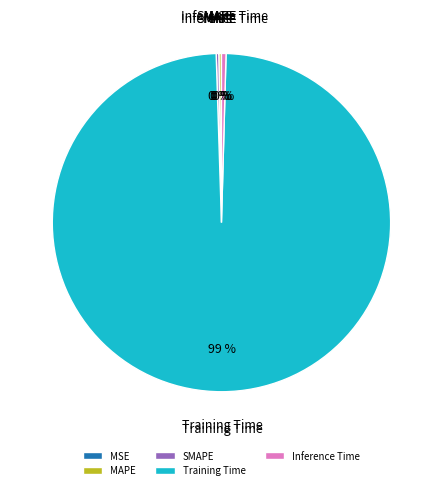

To the nearest percent, what is the average slice percentage?

20%